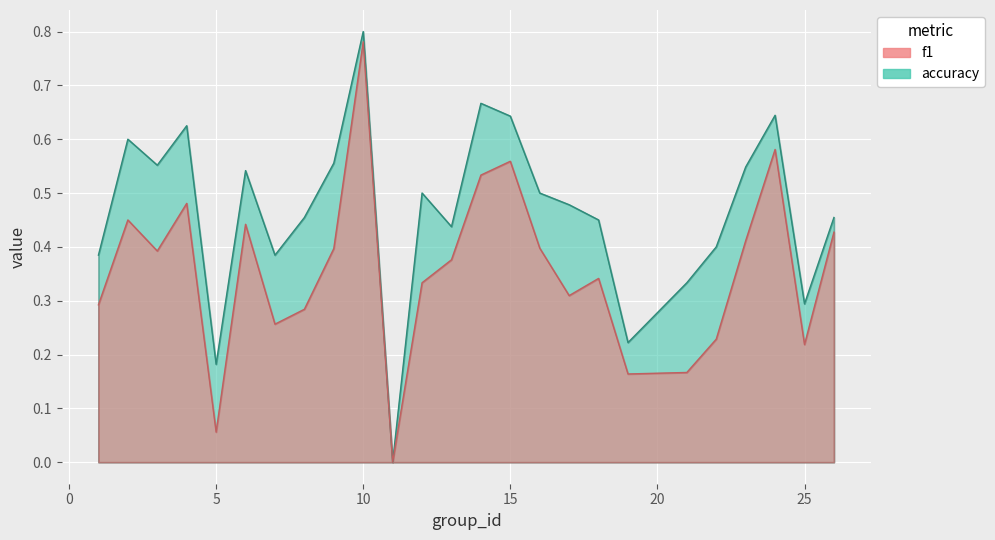

Which category has the highest value across all series?

10